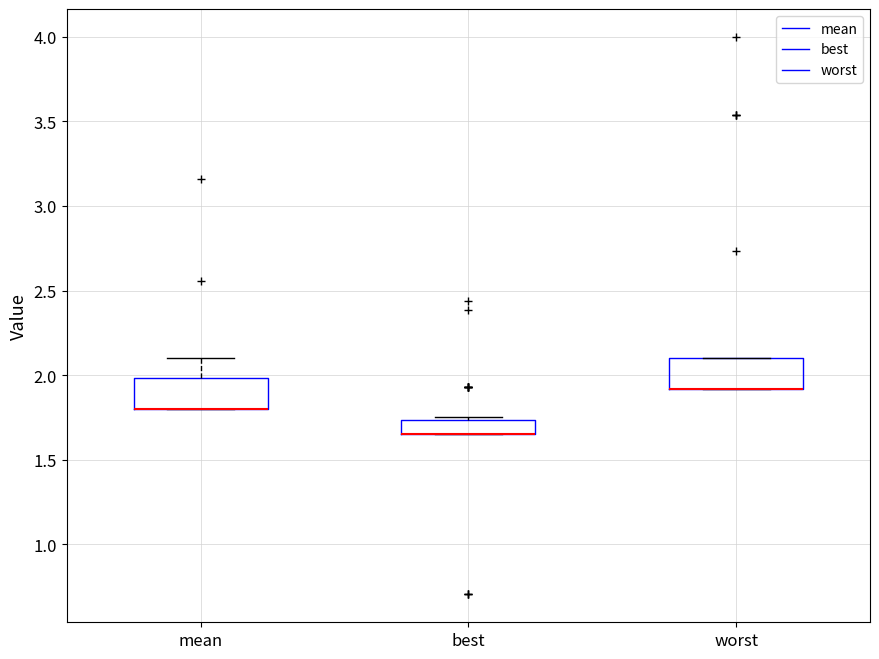

Reading left to right, read every box against the y-axis: the position of its median line, the range the box covers, and the ends of its whiskers. The values are not printed on the chart, so give them approximately, as read against the axis.

mean: median 1.80 (drawn on the box's lower edge), box 1.80 to 2.00, whiskers 1.80 to 2.10
best: median 1.65 (drawn on the box's lower edge), box 1.65 to 1.75, whiskers 1.65 to 1.75 (just above the box's upper edge)
worst: median 1.90 (drawn on the box's lower edge), box 1.90 to 2.10, whiskers 1.90 to 2.10